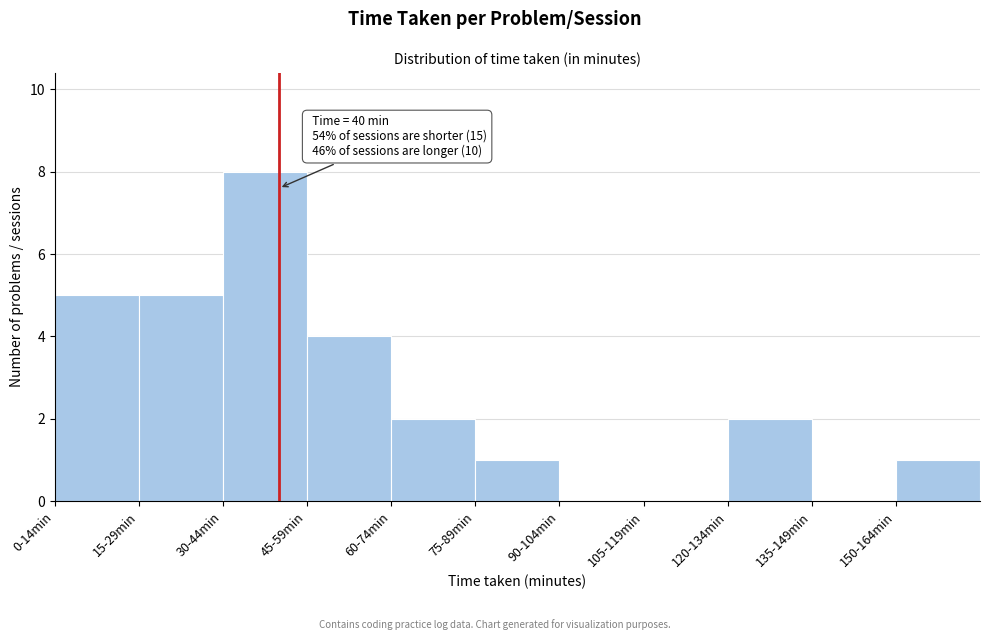

Reading right to left, what are all the values shown in this chart?

150-164min=1	135-149min=0	120-134min=2	105-119min=0	90-104min=0	75-89min=1	60-74min=2	45-59min=4	30-44min=8	15-29min=5	0-14min=5